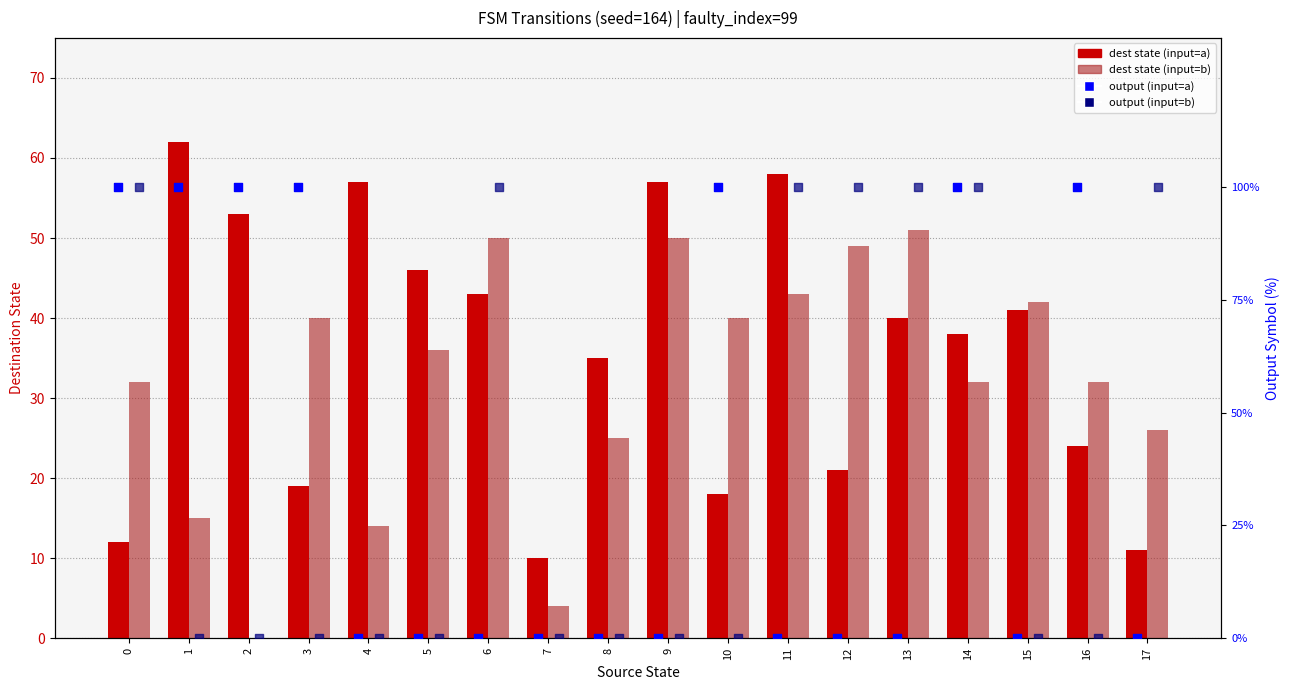

At how many categories does at least one series exceed 12?

17